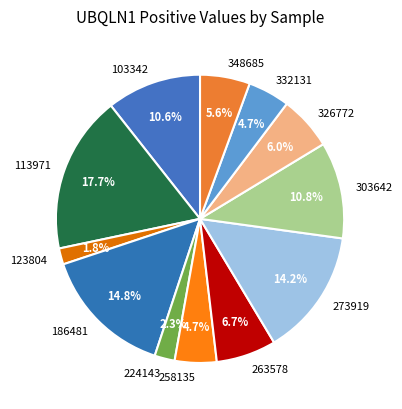

To the nearest percent, what is the difference between the largest and smallest slice percentages?

16%